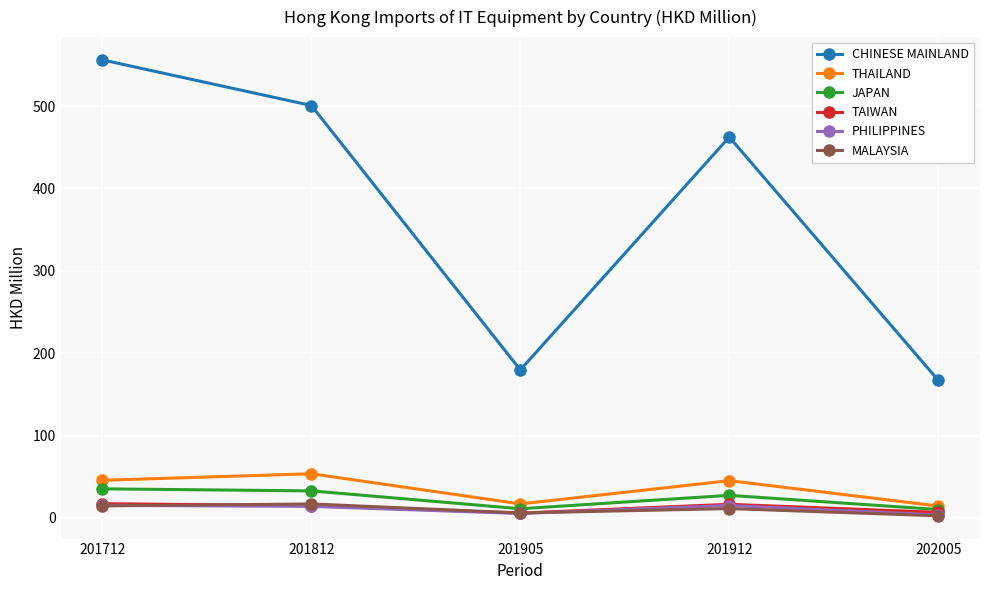

What is the maximum value shown in the chart?

556.2